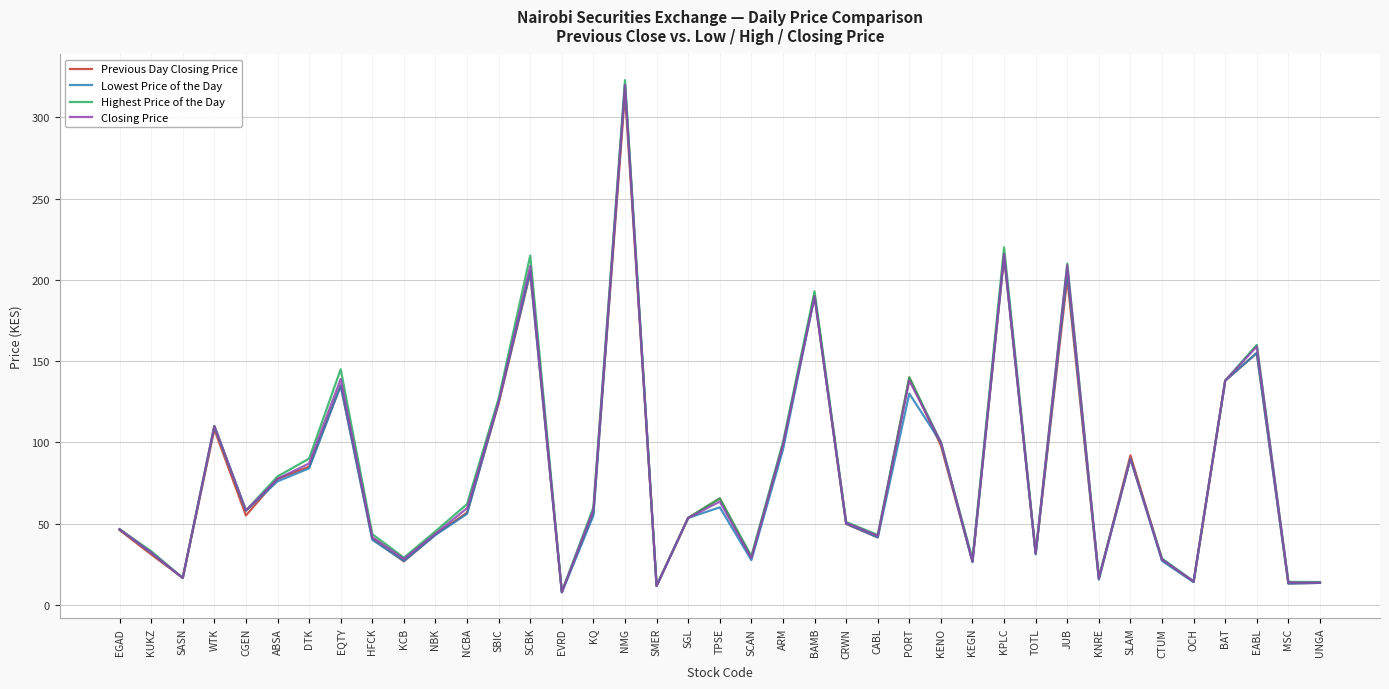

What is the highest value of the Previous Day Closing Price series?

315.0